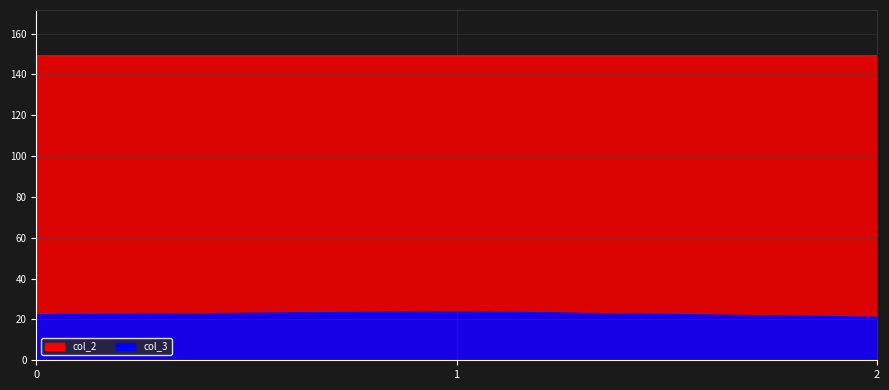

Reading left to right, list all the values displayed in this chart.

col_3: 22.2	23.8	21.1
col_2: 149.2	149.2	149.2